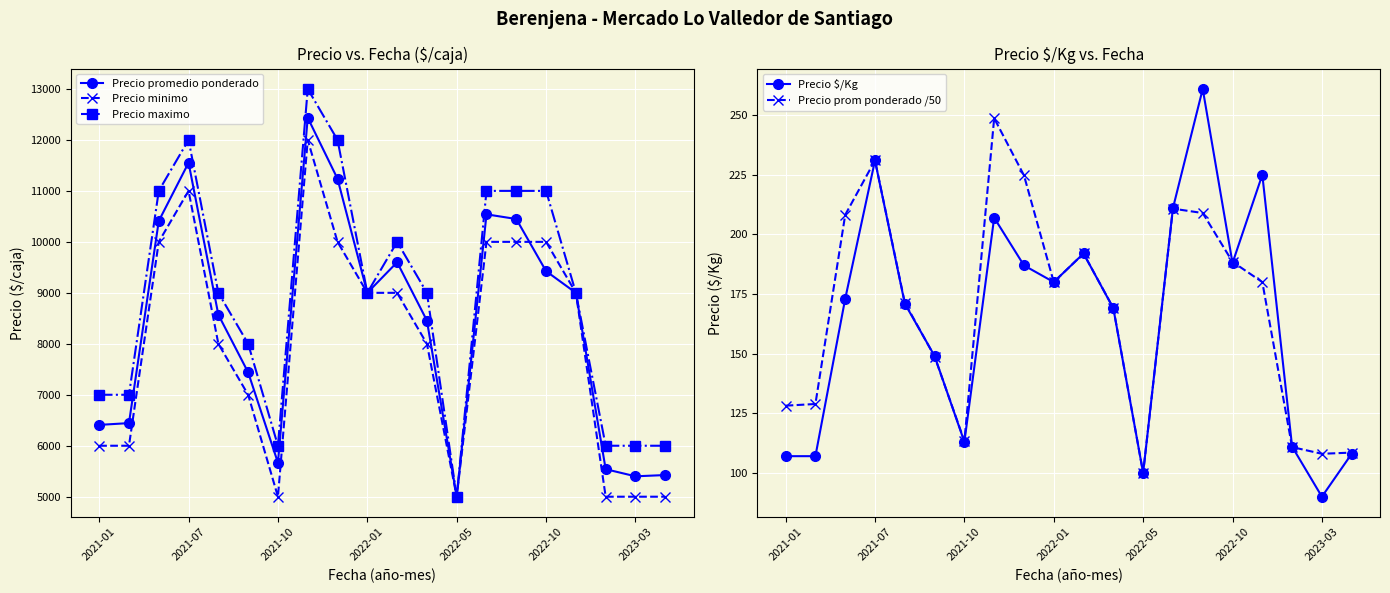

At which category does Precio promedio ponderado reach its first local peak?

2021-07